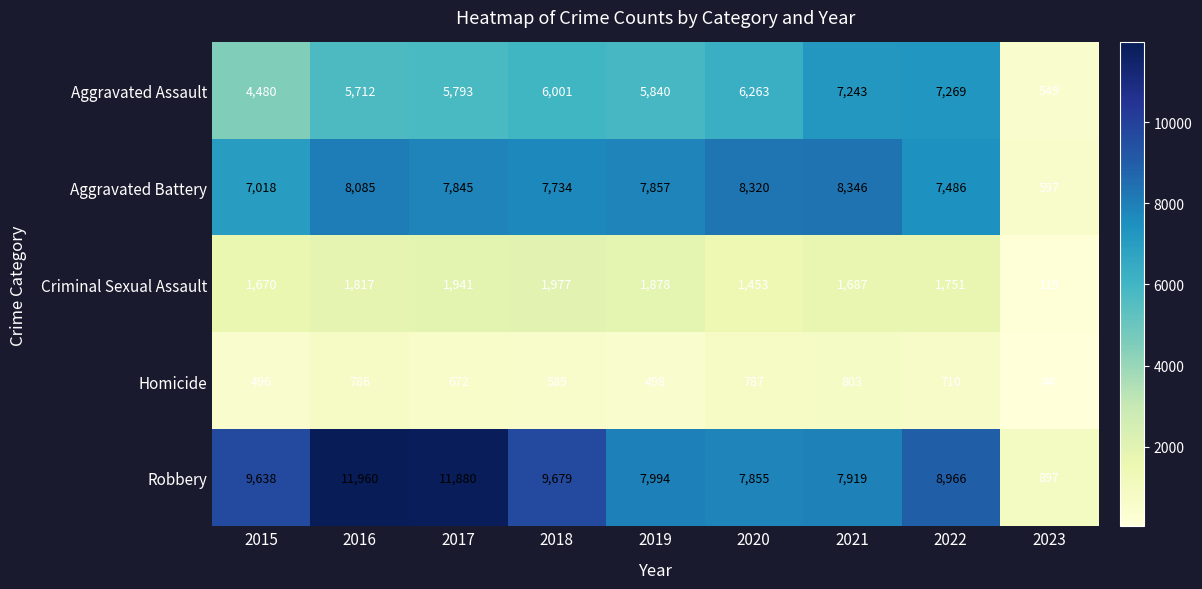

Between 2020 and 2022, which series saw the biggest shift?

Robbery